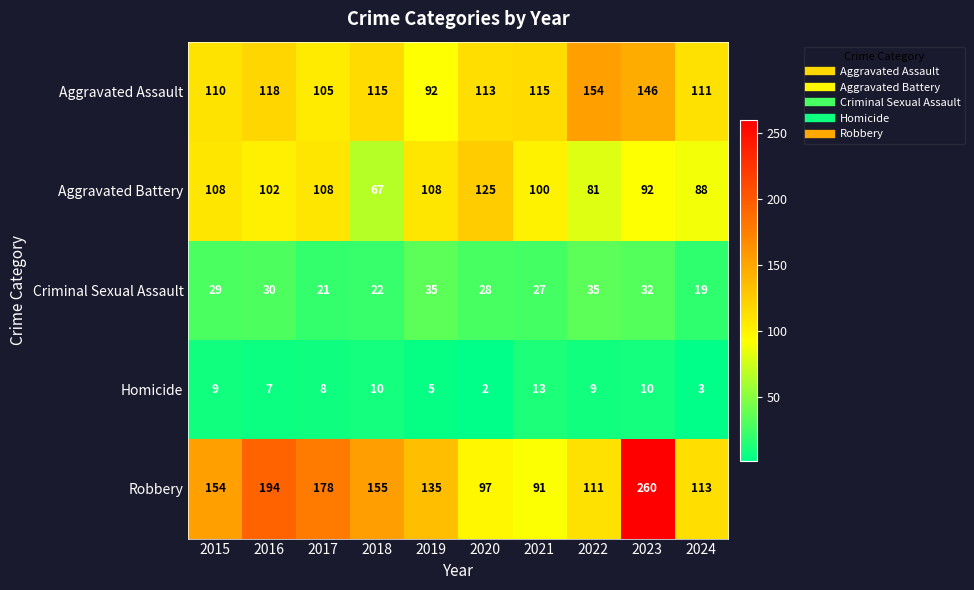

What is the total value across all series at 2016?

451